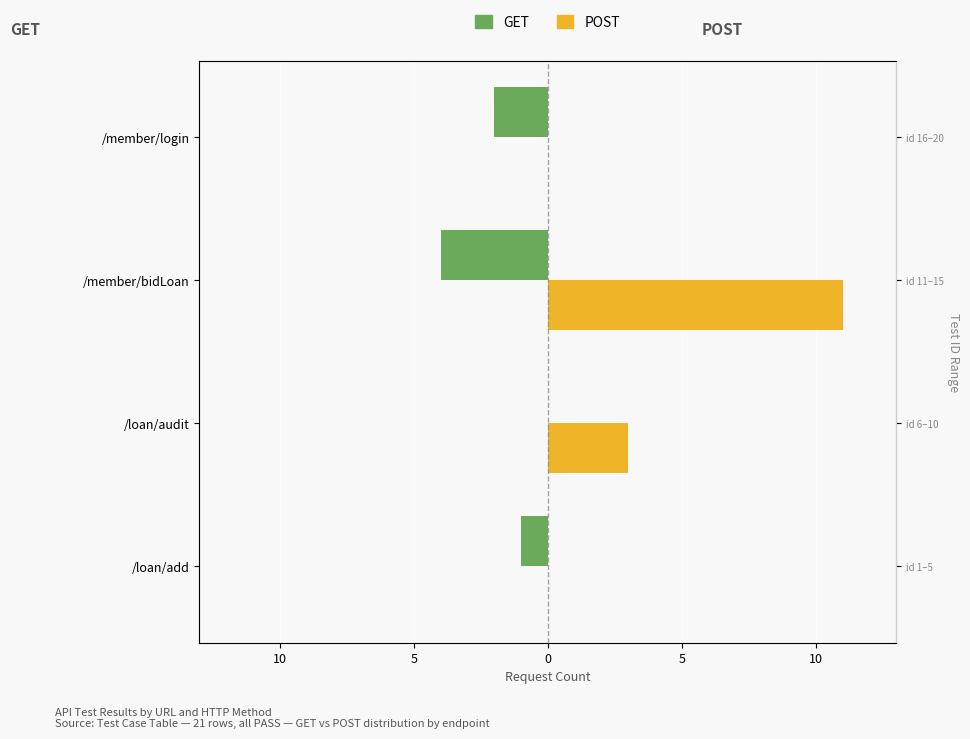

Rank the series by their maximum value, from lowest to highest.

GET, POST